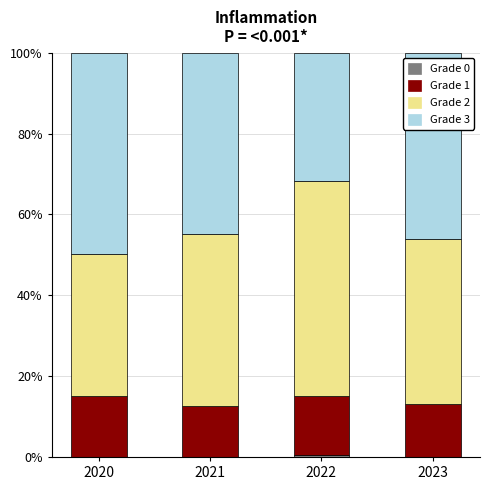

Are the bars horizontal?

No